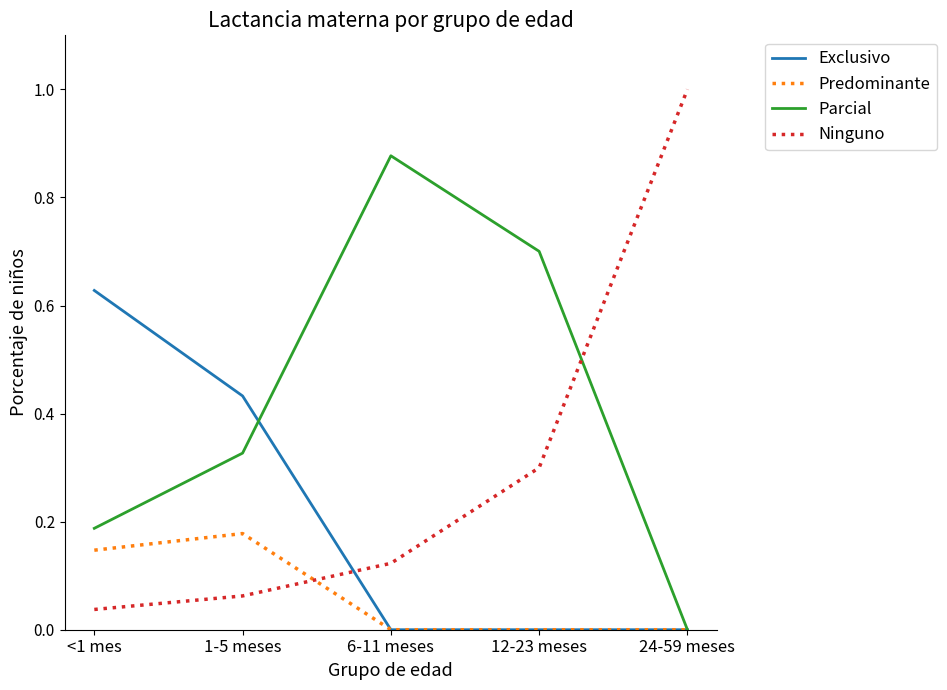

Which series changed the most between <1 mes and 12-23 meses?

Exclusivo